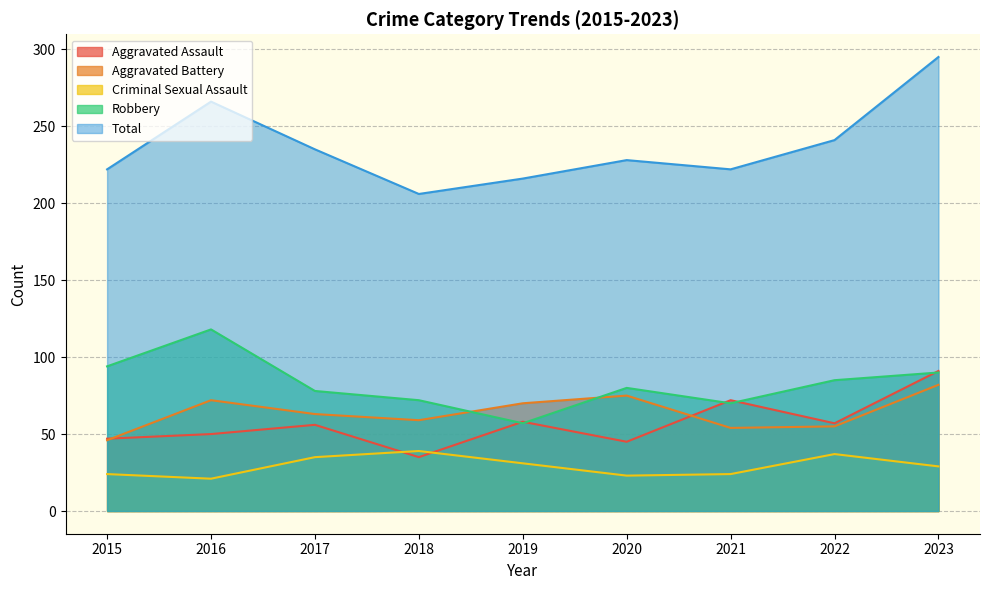

At 2015, list the series in order from largest to smallest.

Total, Robbery, Aggravated Assault, Aggravated Battery, Criminal Sexual Assault